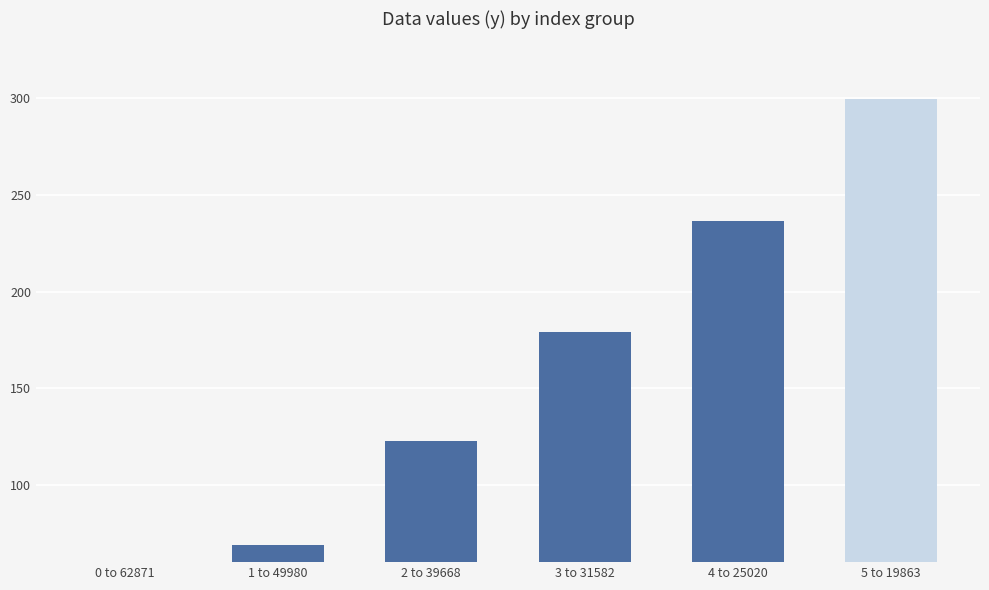

The x series shows 0.0 at 4 to 25020. True or false?

True